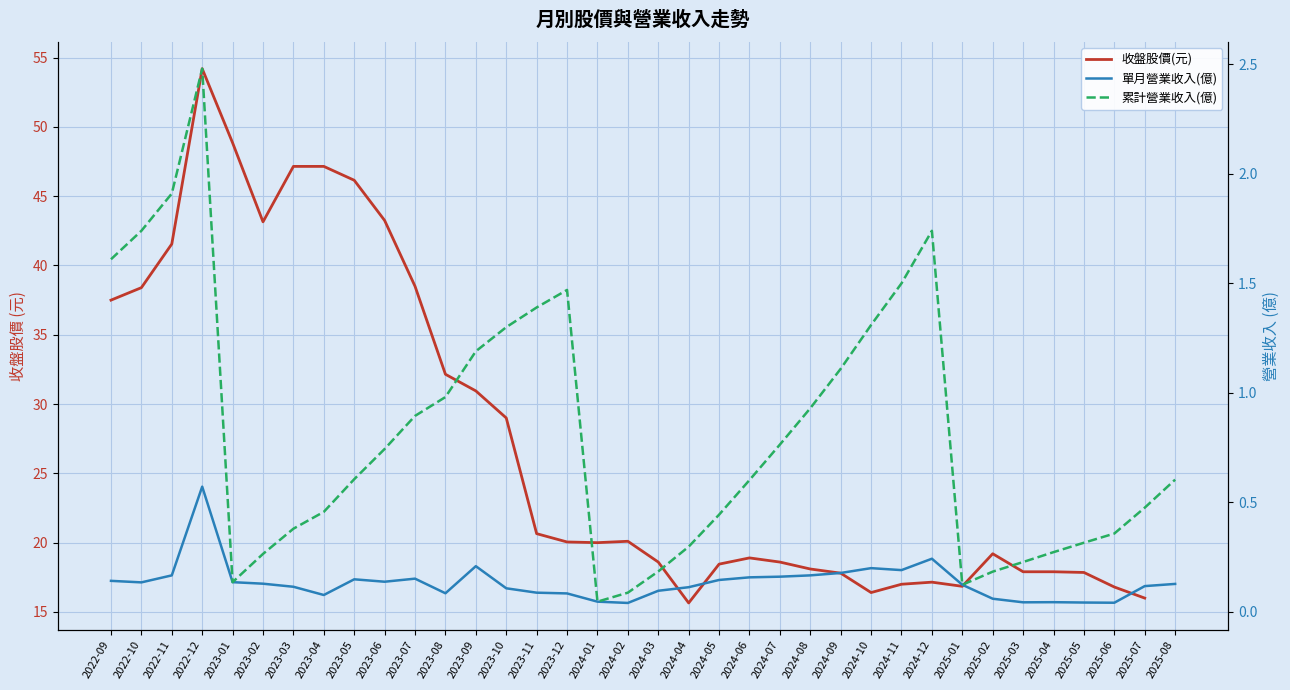

How many interior local peaks does the 累計營業收入(億) series have?

3